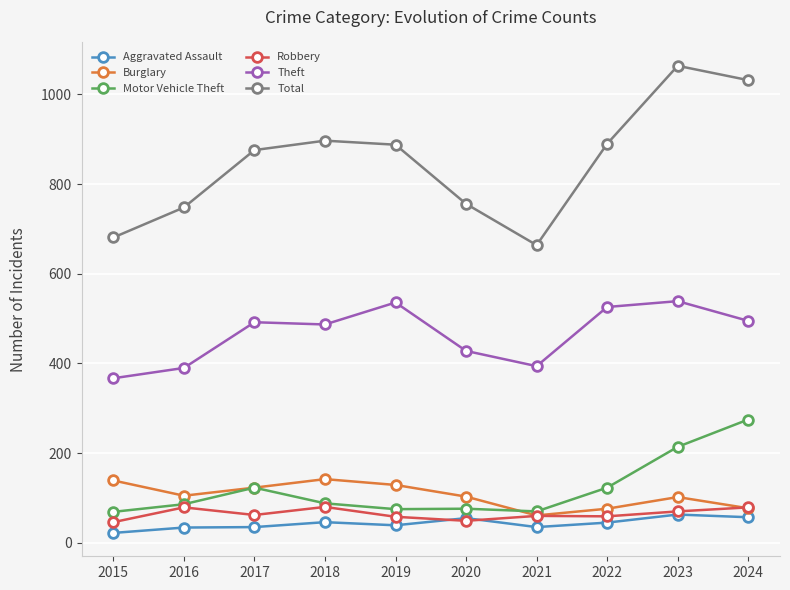

Which series changed the most between 2020 and 2024?

Total